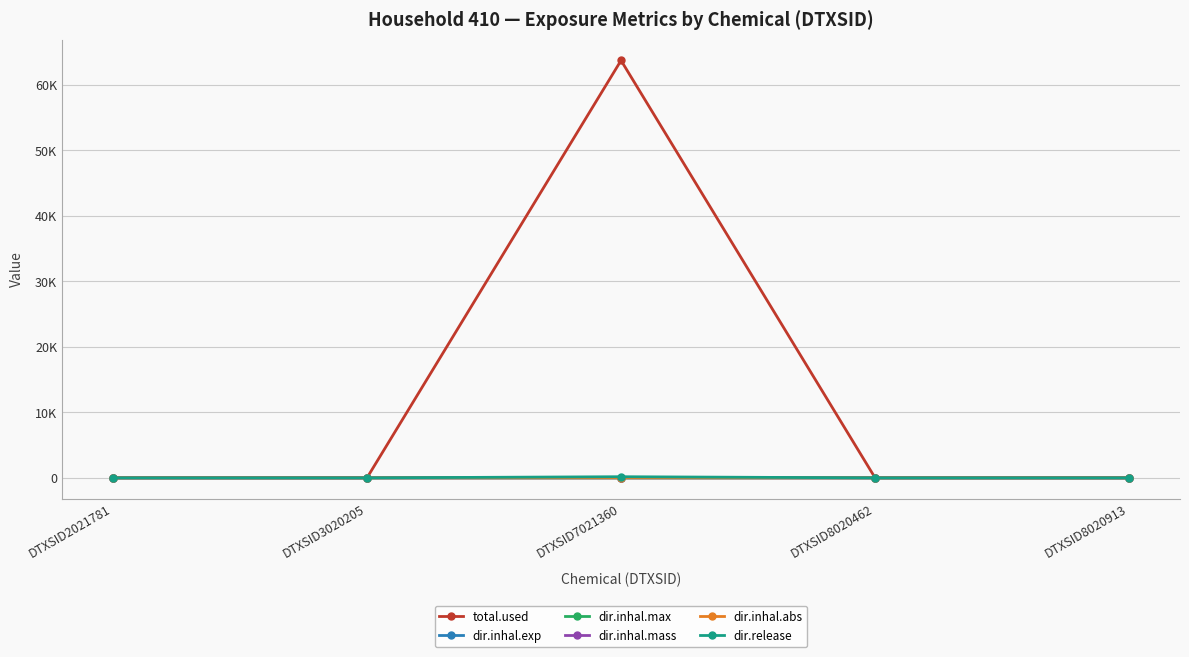

True or false: dir.inhal.mass and total.used cross at least once.

False